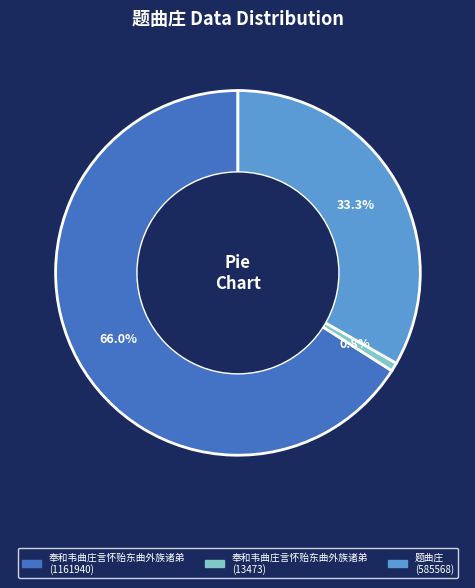

How many slices are in this pie chart?

3